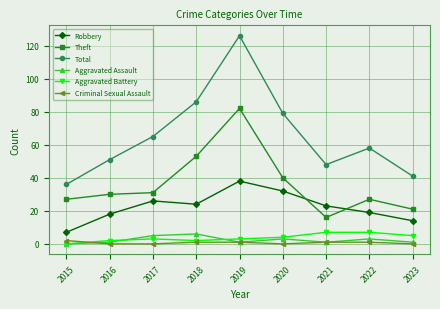

Is this an area chart (filled region under the line)?

No